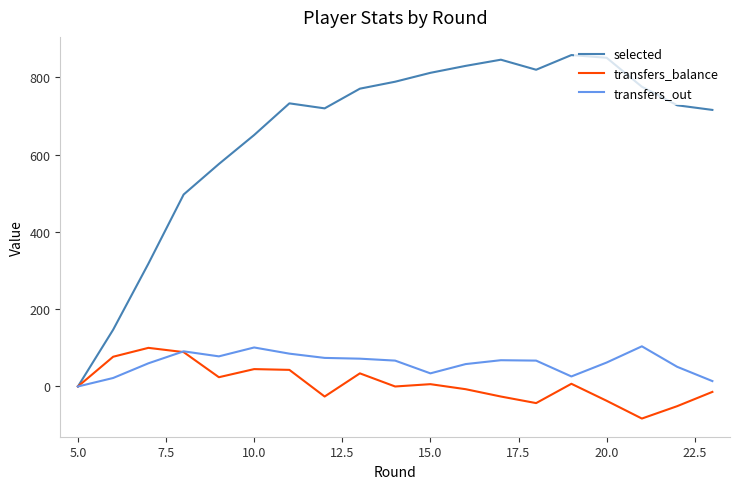

What is the highest value of the transfers_balance series?

100